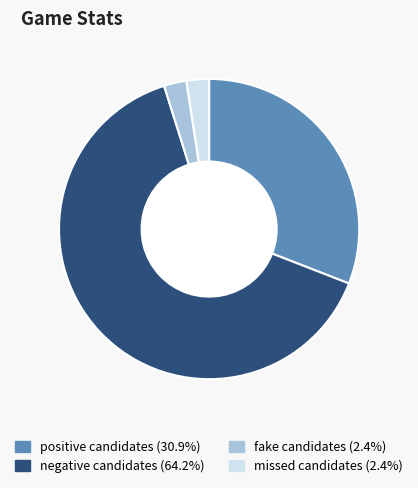

Which slice is the largest?

negative candidates